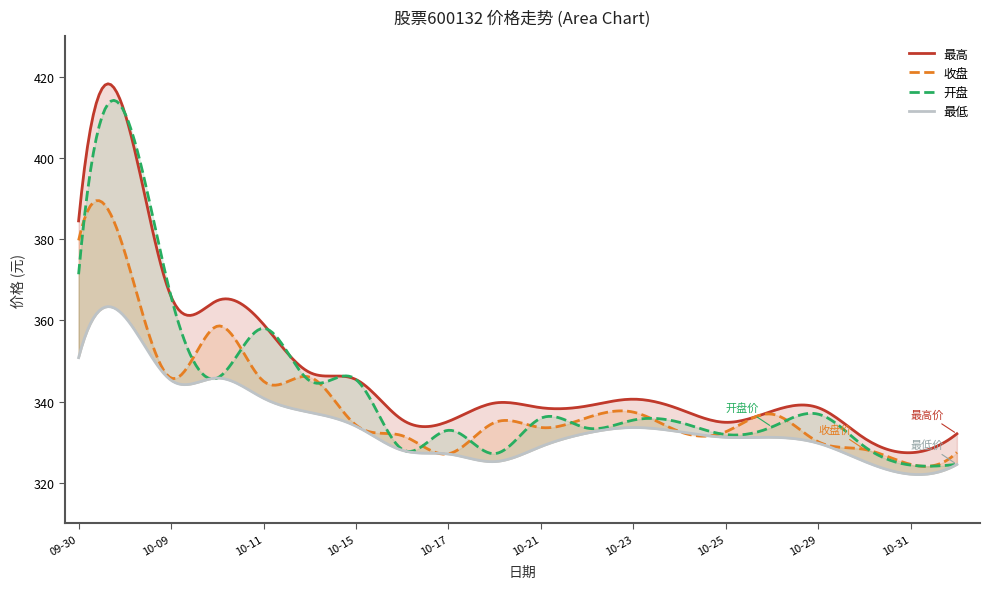

Where is the first local minimum for 收盘?

2024-10-09